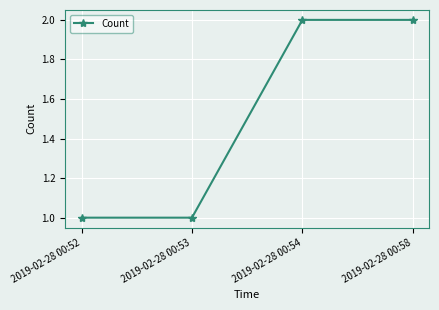

What is the ratio of the value at 2019-02-28 00:53 to the value at 2019-02-28 00:58?

0.5